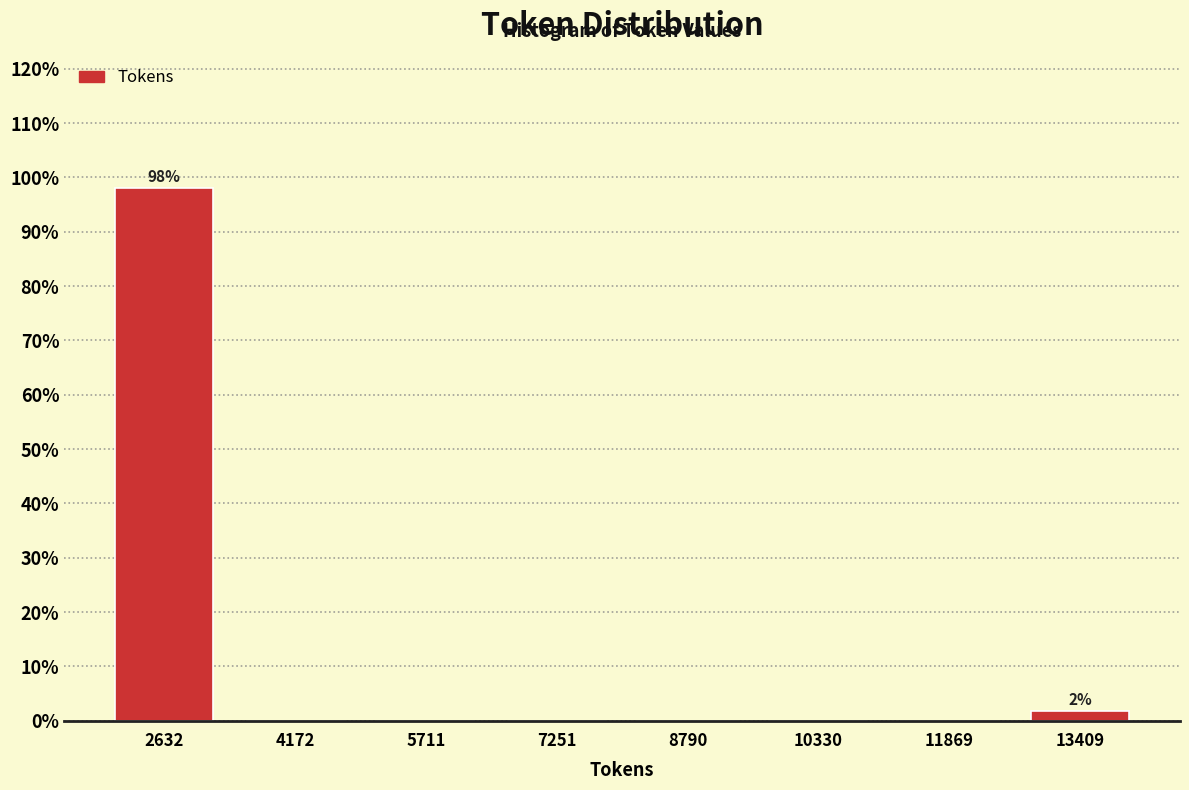

Over which range of the x-axis is the bar tallest?

1800 to 3400